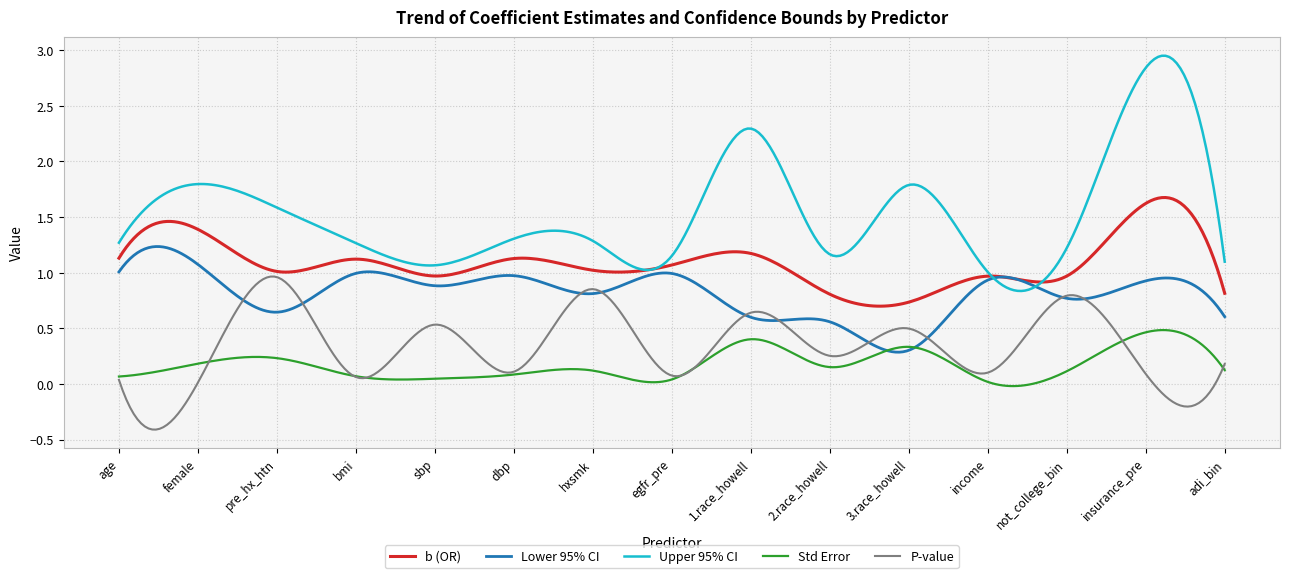

List the series in order of their peak value, highest first.

Upper 95% CI, b (OR), Lower 95% CI, P-value, Std Error